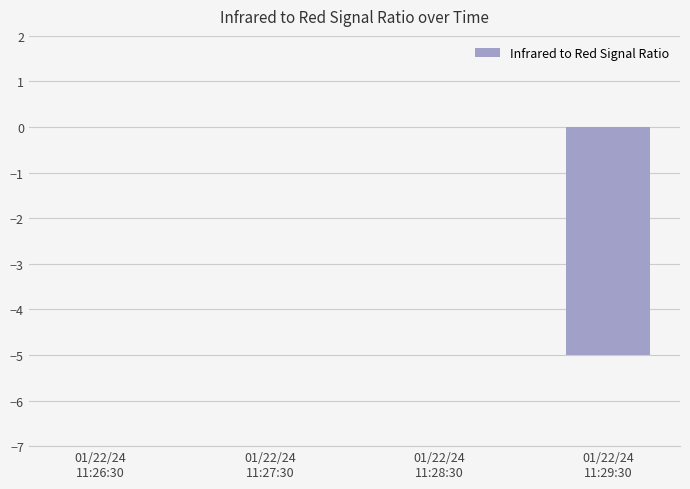

What is the sum of all values?

-5